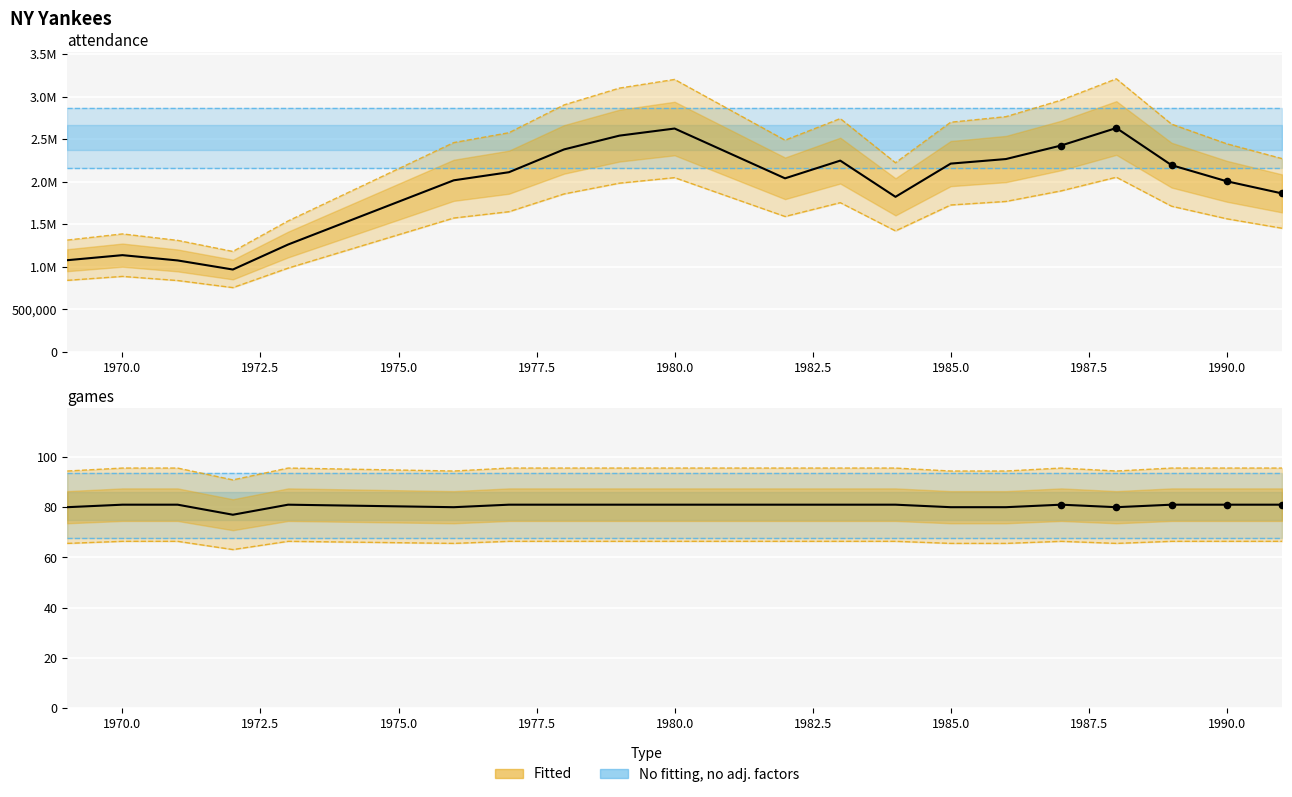

What is the total value across all series at 1985?

2701861.7